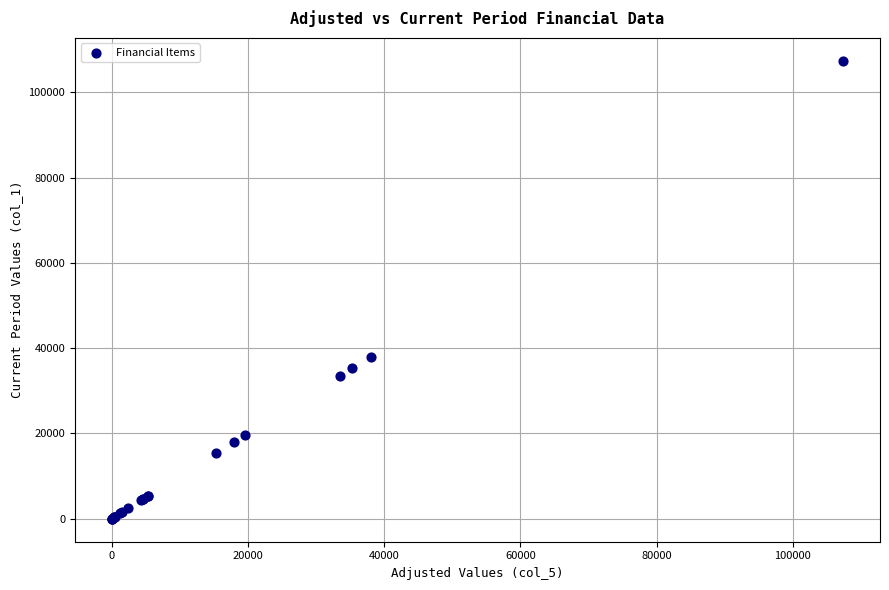

What Y value in the scatter plot is closest to 53705?

38047.3